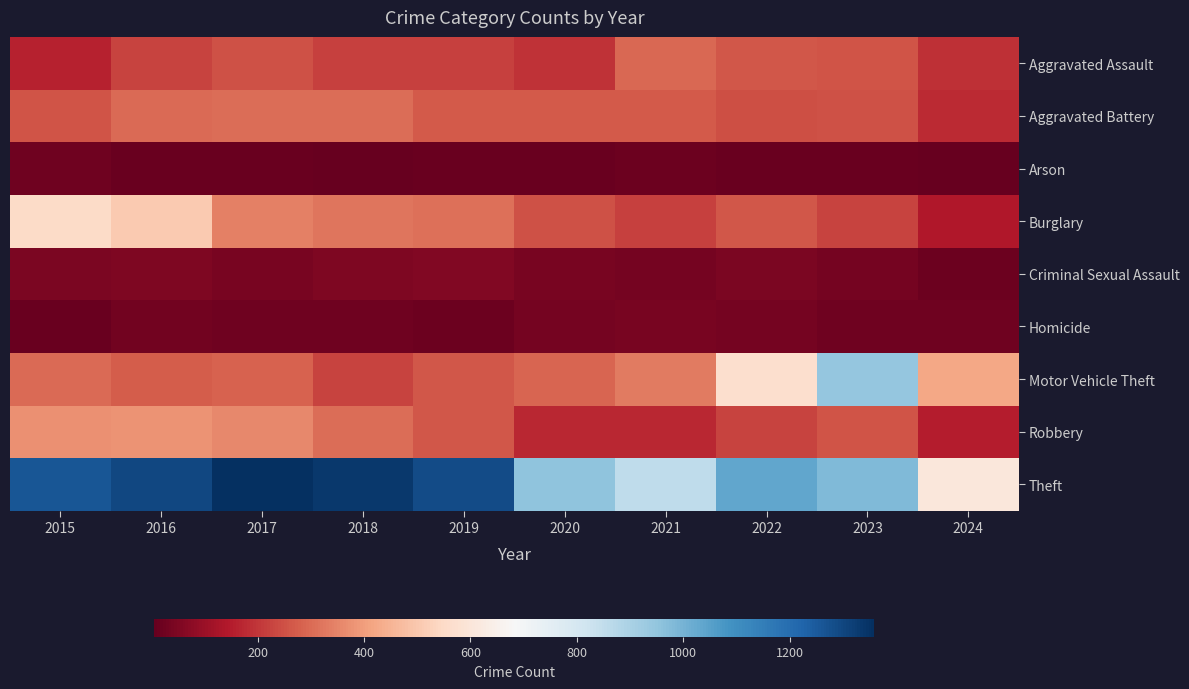

At which category is the sum across all series the highest?

2016